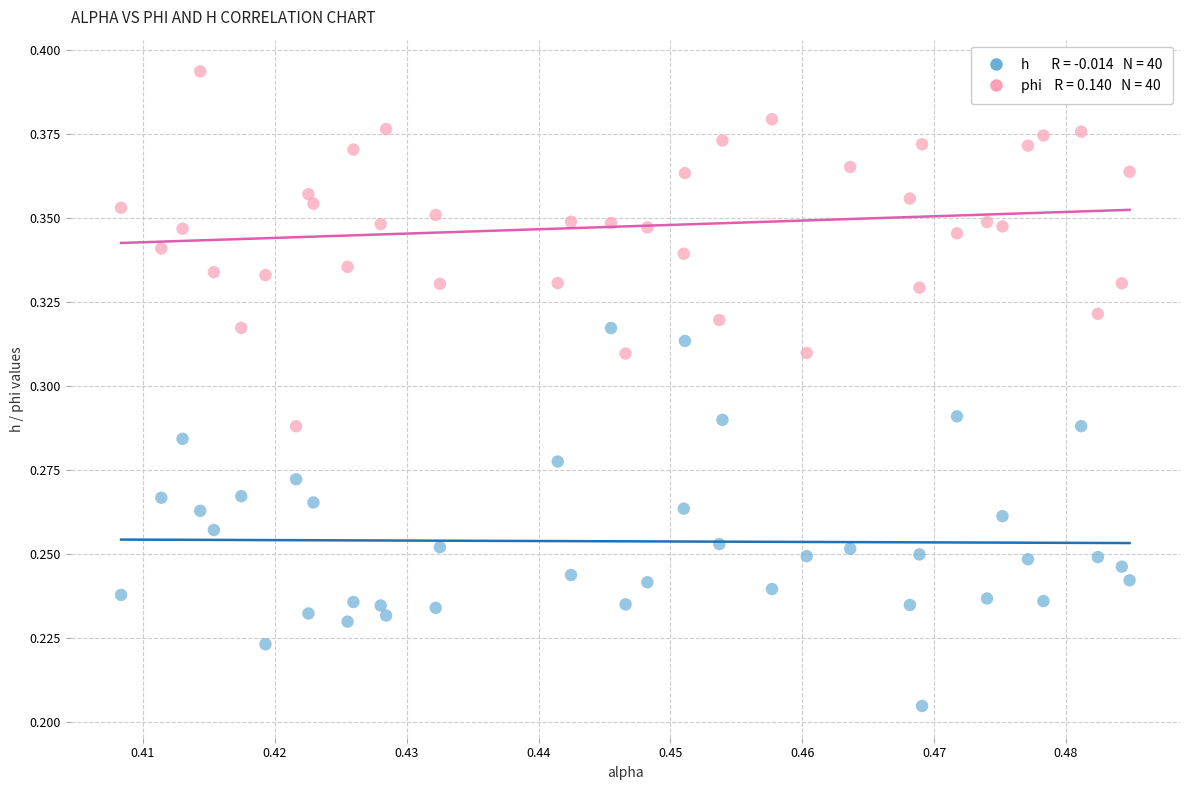

Count the number of points in this scatter plot.

80